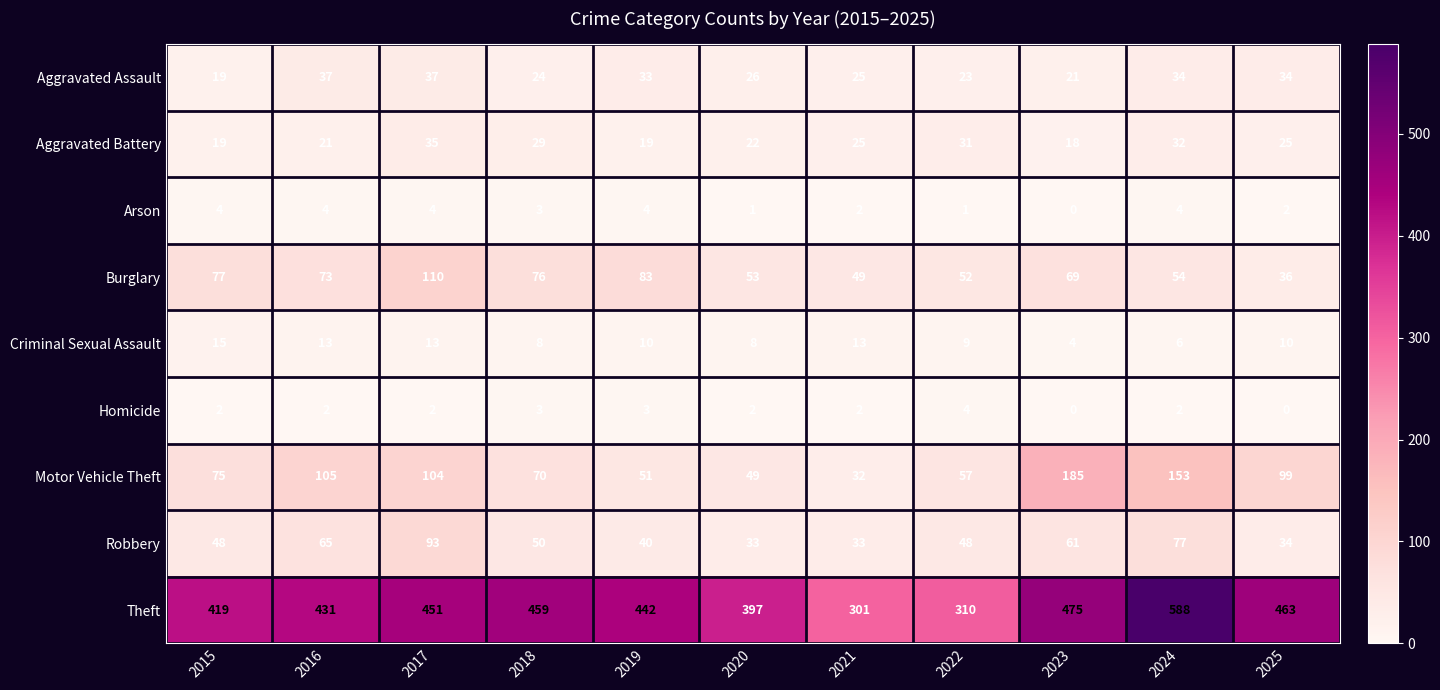

How many positive values does the Homicide series have?

9